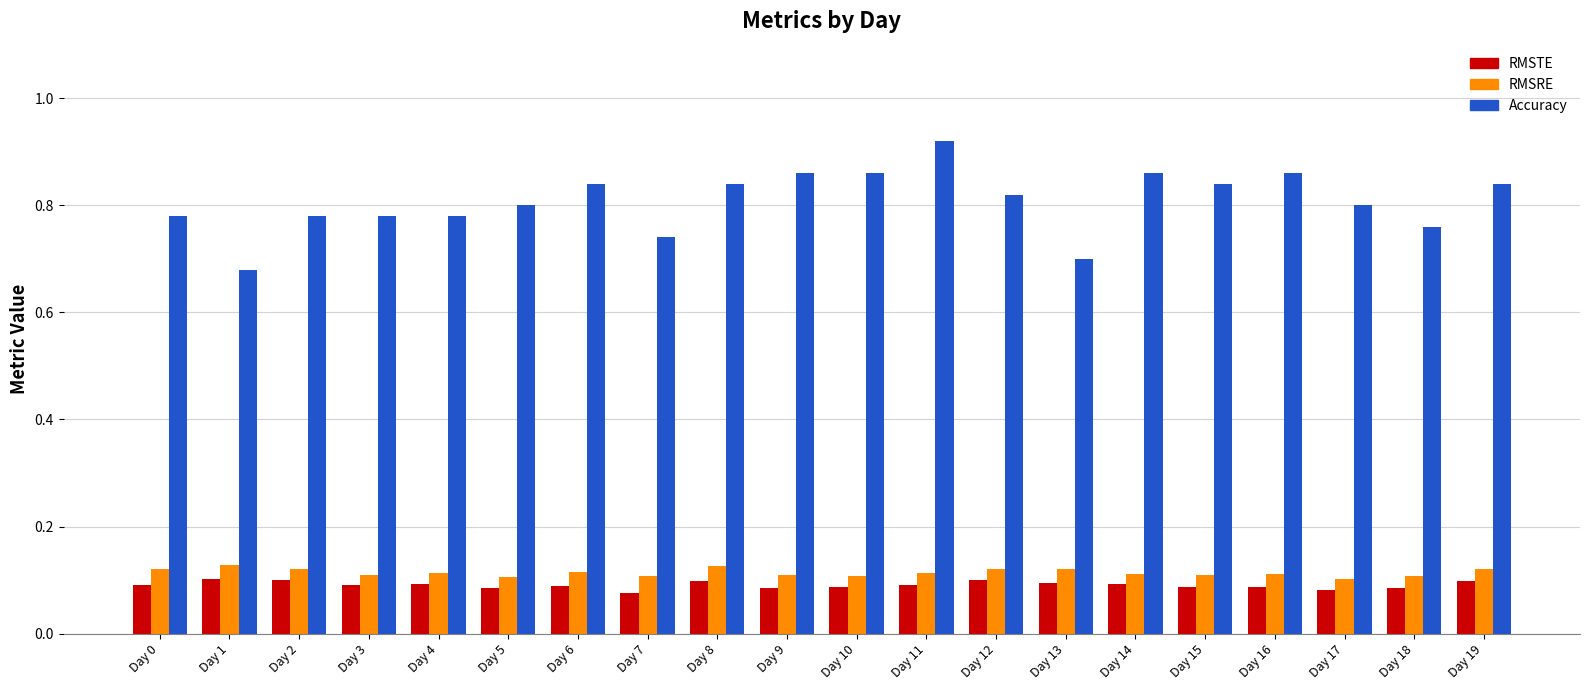

What is the sum of the RMSRE values at Day 9 and Day 14?

0.2